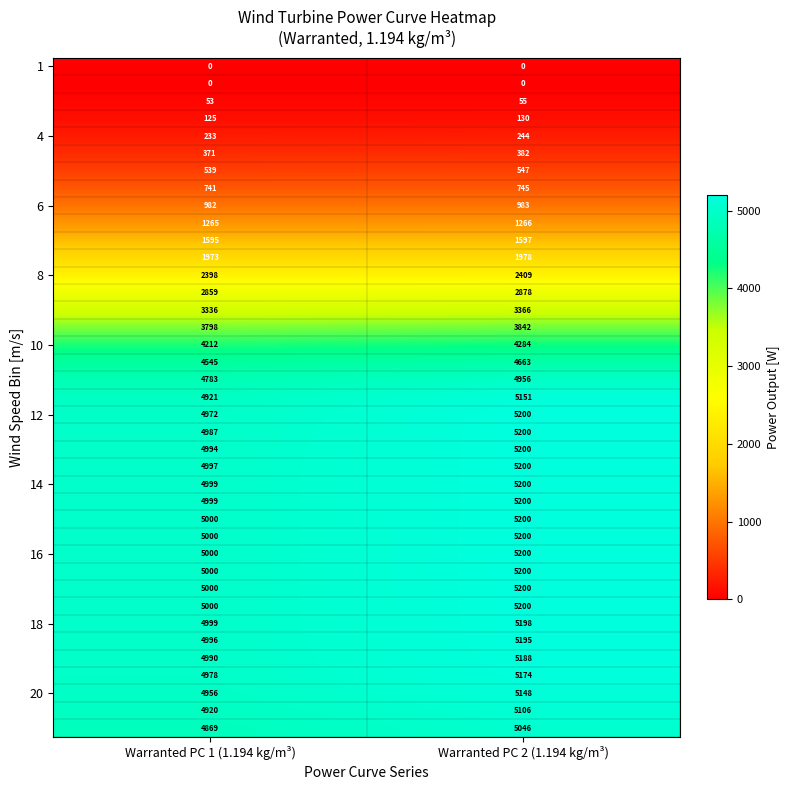

What is the difference between the highest and lowest values at Warranted PC 2 (1.194 kg/m³)?

5200